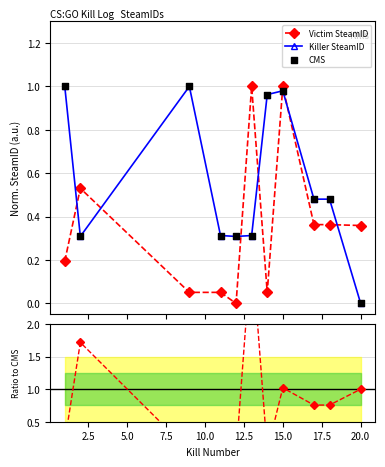

Which series contains the highest Y value?

Killer SteamID